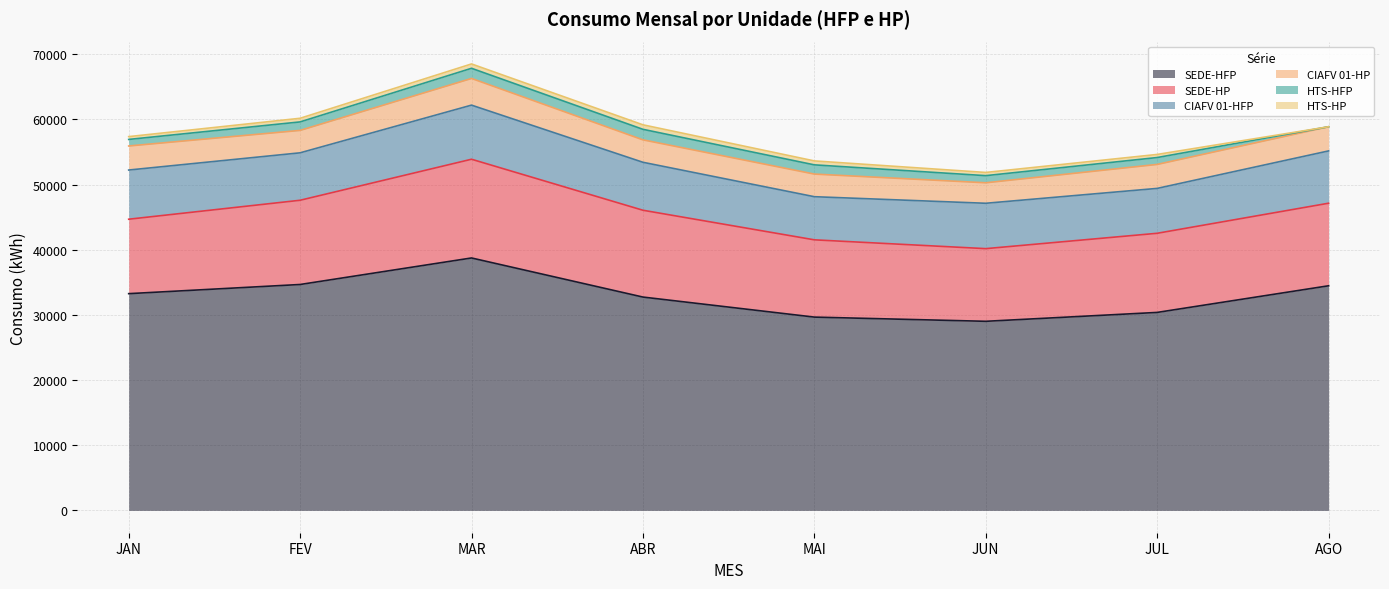

Reading right to left, transcribe all the data shown in this chart.

SEDE-HFP: AGO=34465.2	JUL=30377.2	JUN=29014.2	MAI=29658.6	ABR=32734.0	MAR=38732.6	FEV=34662.6	JAN=33257.1
SEDE-HP: AGO=12666.8	JUL=12141.4	JUN=11148.0	MAI=11856.1	ABR=13320.4	MAR=15148.1	FEV=12923.3	JAN=11421.1
CIAFV 01-HFP: AGO=8025.7	JUL=6888.2	JUN=6962.7	MAI=6618.7	ABR=7360.2	MAR=8302.8	FEV=7279.6	JAN=7546.5
CIAFV 01-HP: AGO=3709.5	JUL=3678.3	JUN=3143.8	MAI=3472.1	ABR=3442.0	MAR=4095.0	FEV=3440.6	JAN=3690.7
HTS-HFP: AGO=0.0	JUL=1056.7	JUN=1093.8	MAI=1413.6	ABR=1614.9	MAR=1557.7	FEV=1302.0	JAN=1005.0
HTS-HP: AGO=0.0	JUL=474.8	JUN=491.4	MAI=605.8	ABR=692.1	MAR=667.6	FEV=558.0	JAN=430.7